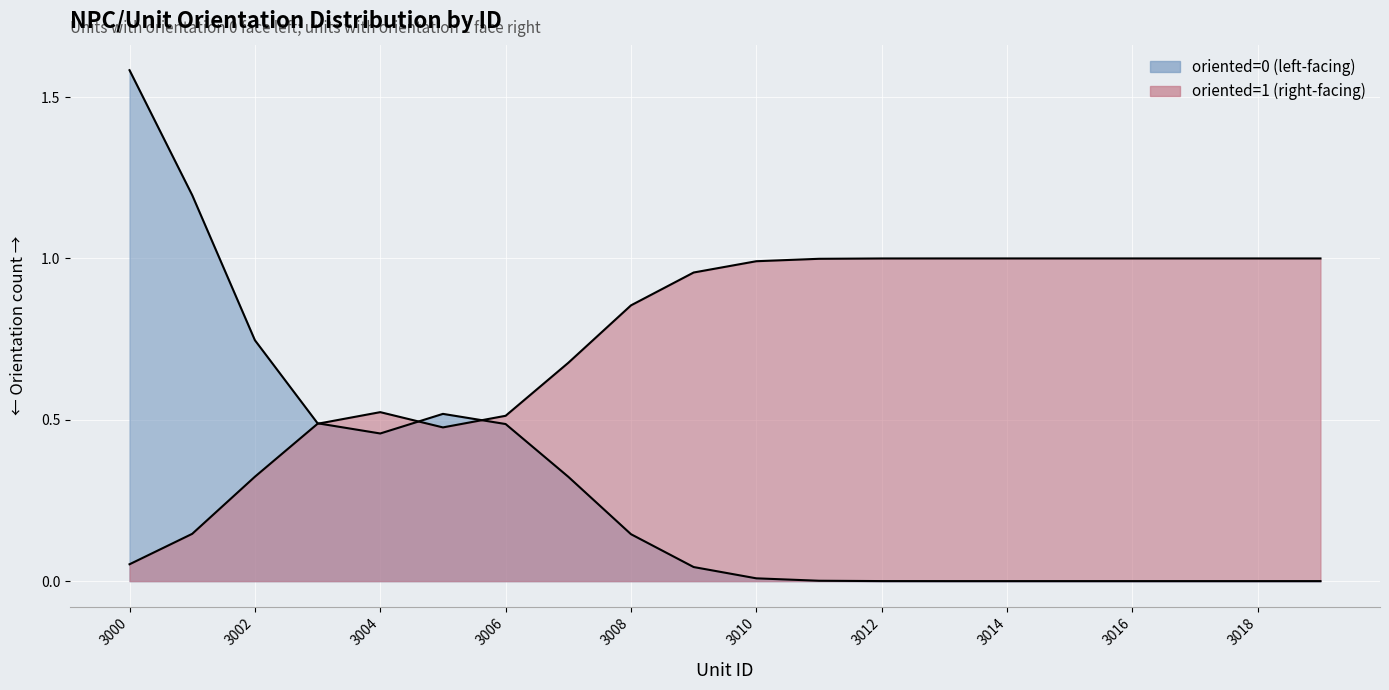

Is the value of oriented=0 (left-facing) at 3019 greater than the value of oriented=1 (right-facing) at 3009?

No